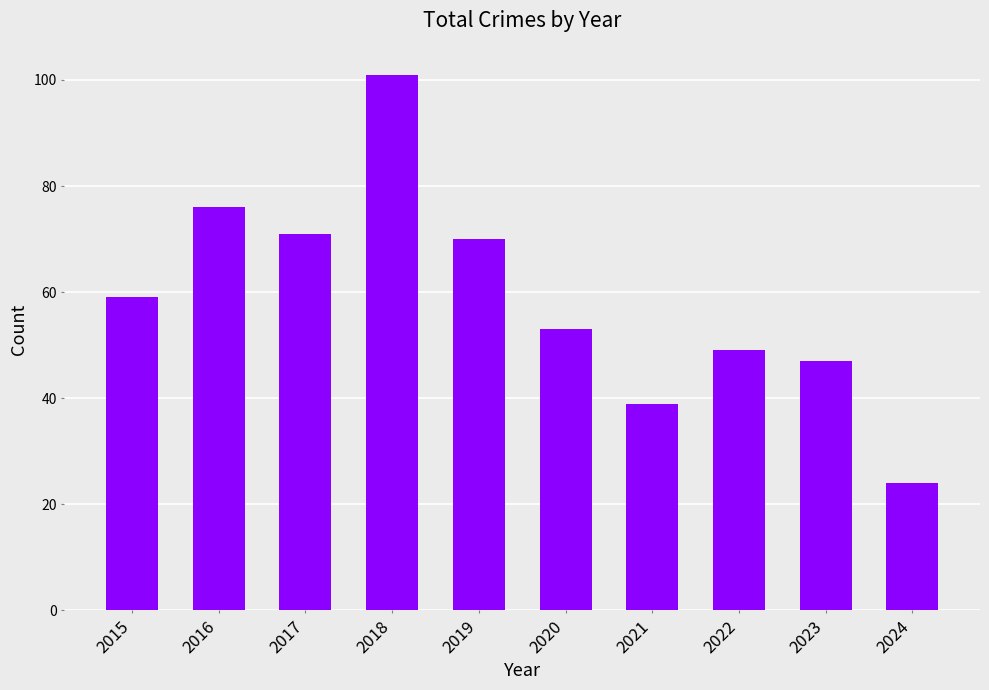

Which has a higher value, 2021 or 2018?

2018